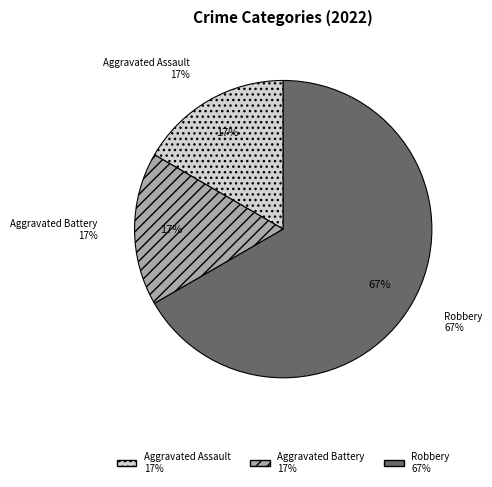

To the nearest percent, what percentage of the pie is Robbery?

67%